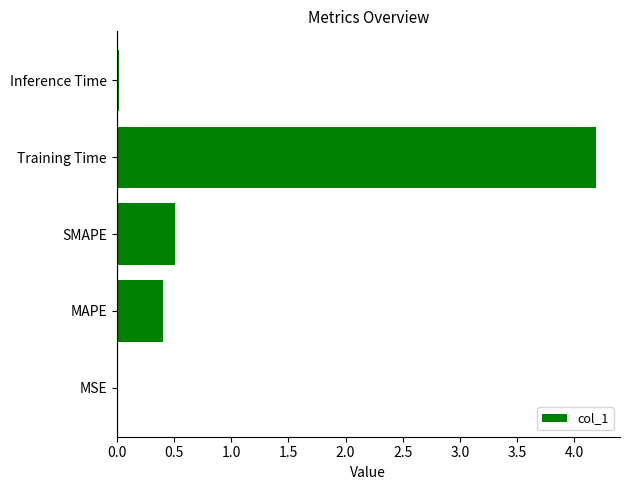

How many series are shown in this chart?

1